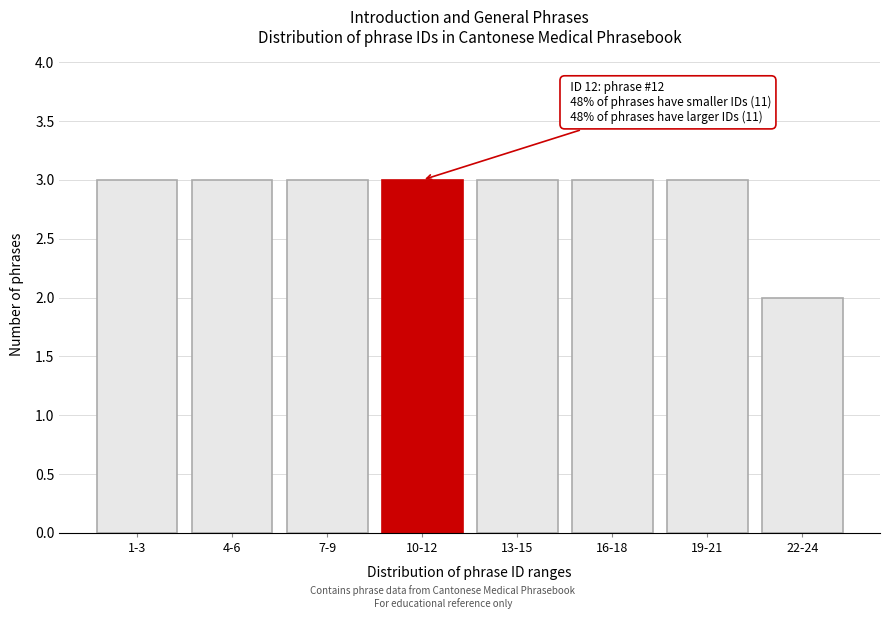

Reading left to right, list all the values displayed in this chart.

1-3=3	4-6=3	7-9=3	10-12=3	13-15=3	16-18=3	19-21=3	22-24=2